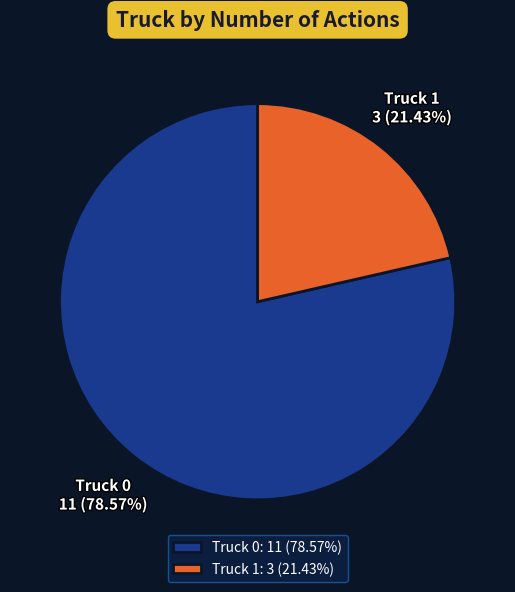

How many segments does this pie chart have?

2